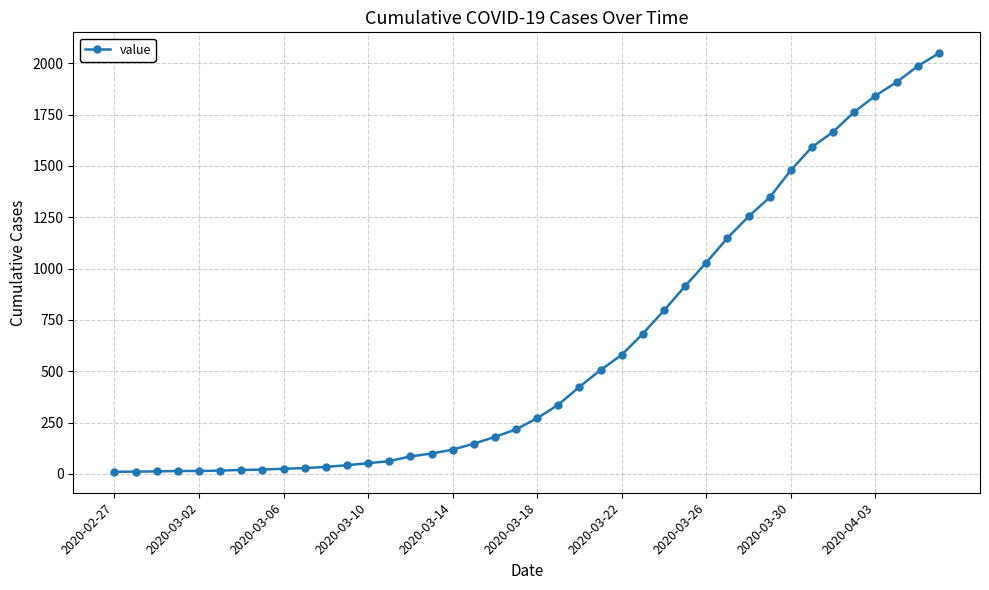

What is the average value?

620